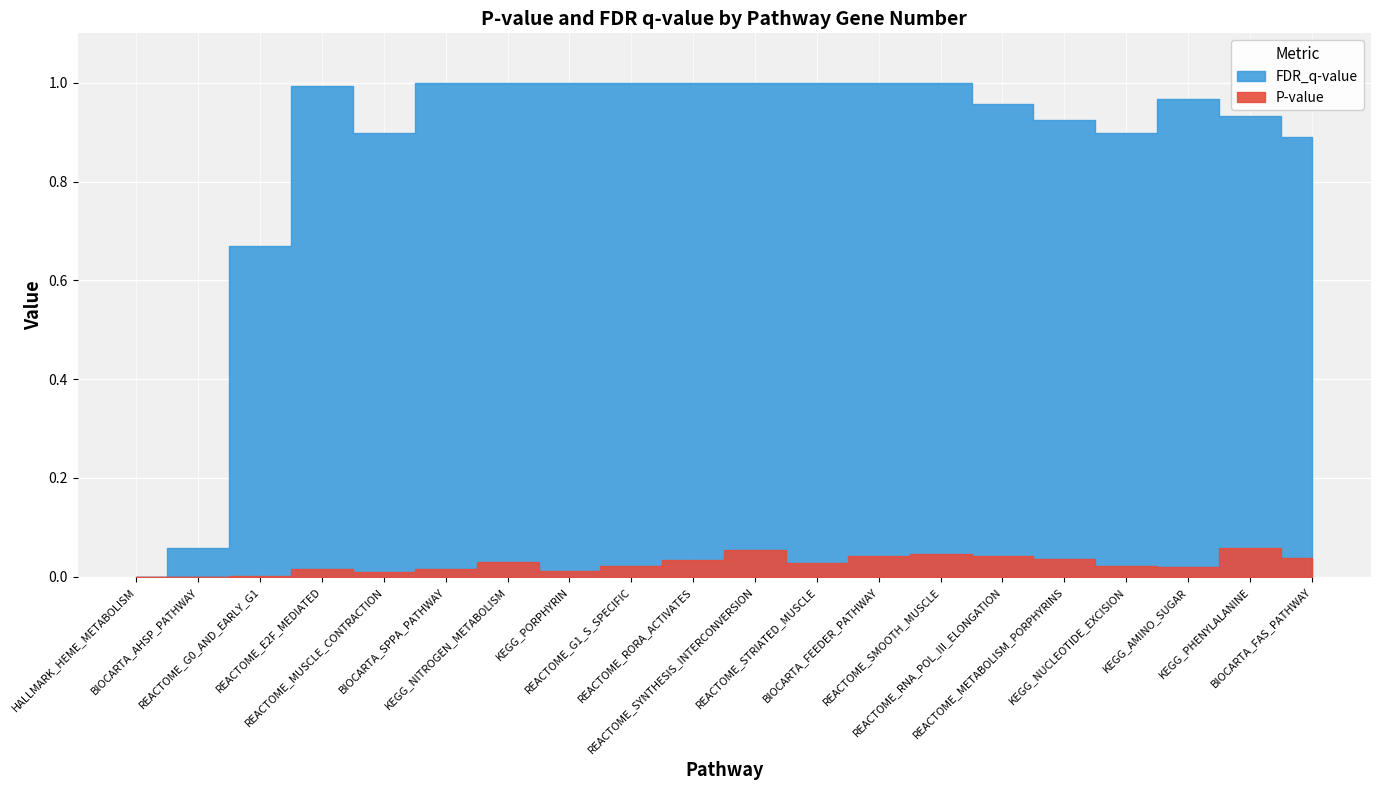

How many lines are shown in the chart?

2